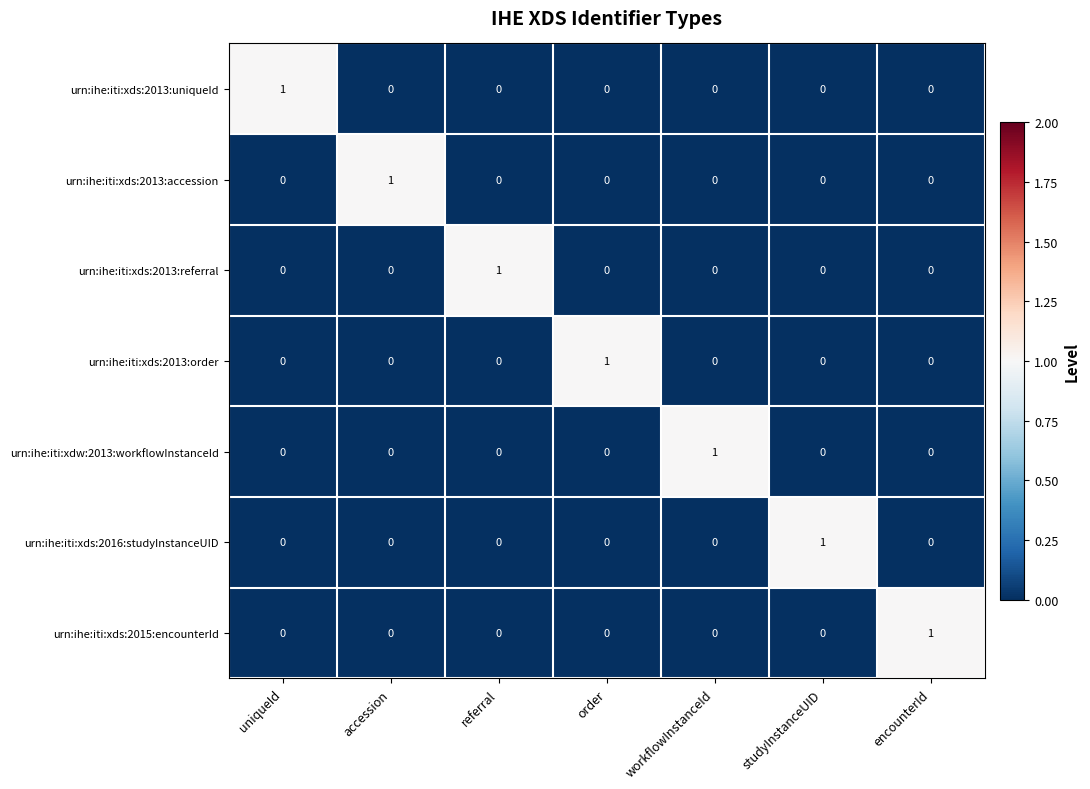

At how many categories does at least one series exceed 0?

7